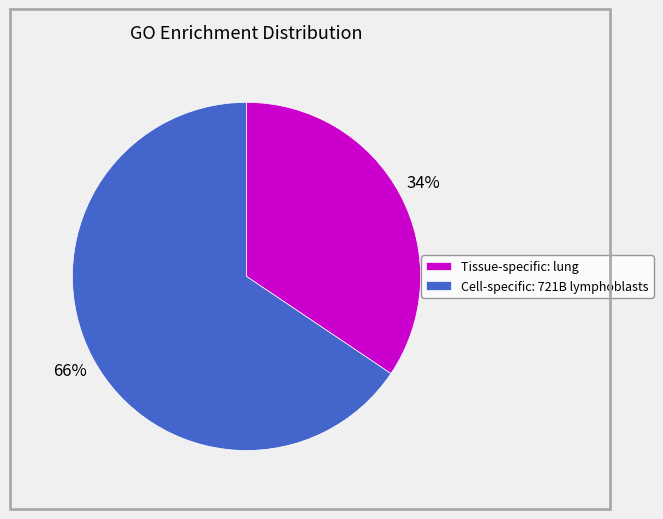

What is the ratio of the value at Tissue-specific: lung to the value at Cell-specific: 721B lymphoblasts?

0.5